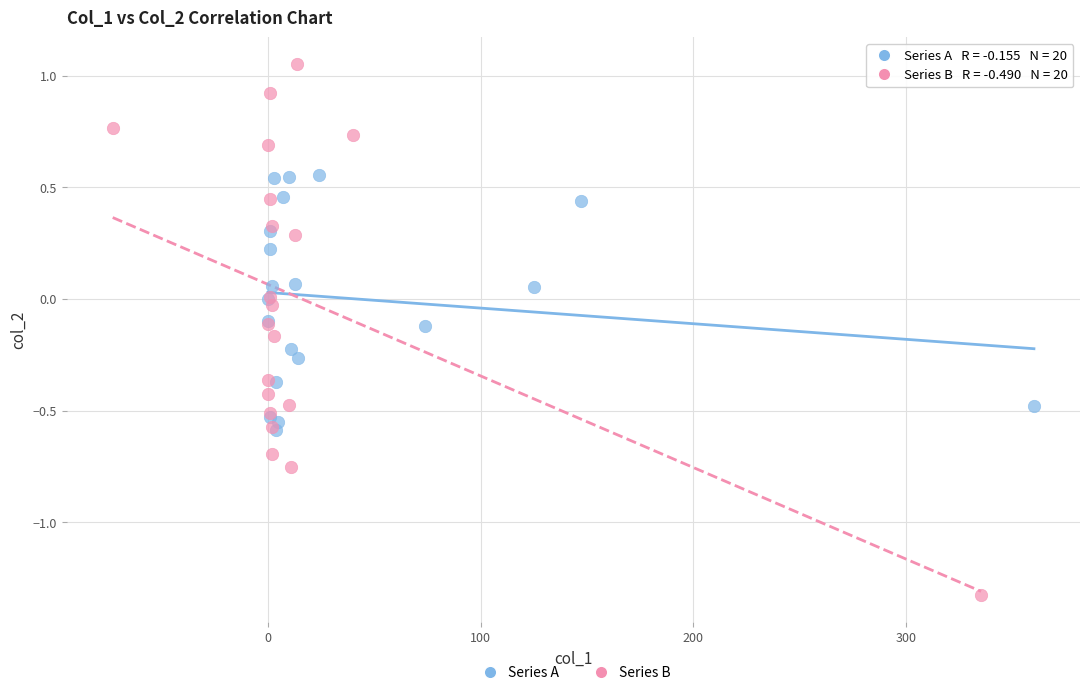

Which series has the widest spread of Y values?

Series B